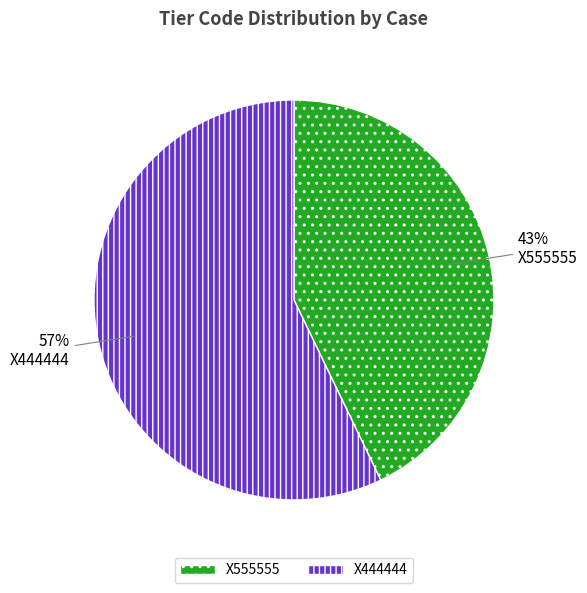

How many segments does this pie chart have?

2